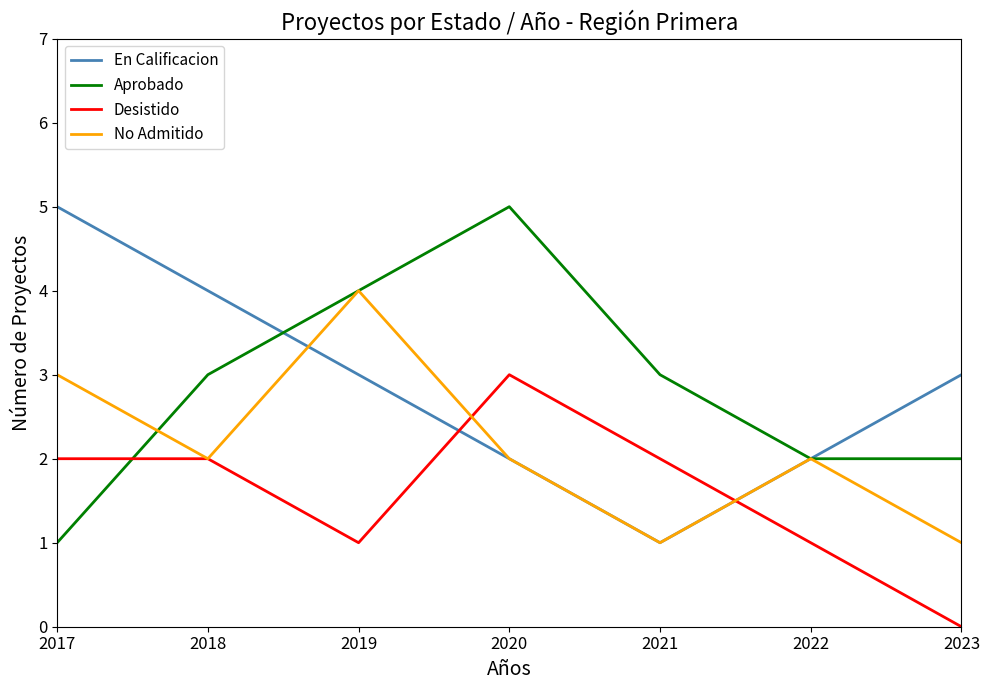

Reading left to right, extract all data points from this chart.

En Calificacion: 2017=5	2018=4	2019=3	2020=2	2021=1	2022=2	2023=3
Aprobado: 2017=1	2018=3	2019=4	2020=5	2021=3	2022=2	2023=2
Desistido: 2017=2	2018=2	2019=1	2020=3	2021=2	2022=1	2023=0
No Admitido: 2017=3	2018=2	2019=4	2020=2	2021=1	2022=2	2023=1